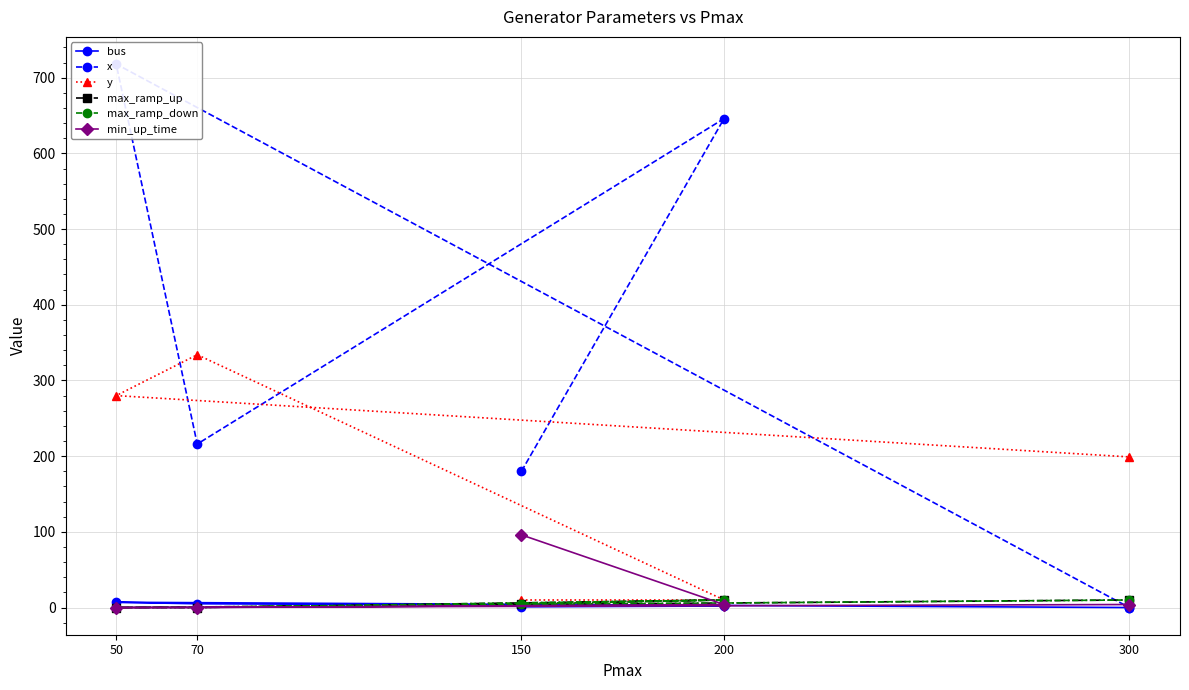

List the labels in order of y value, smallest first.

150, 200, 300, 50, 70